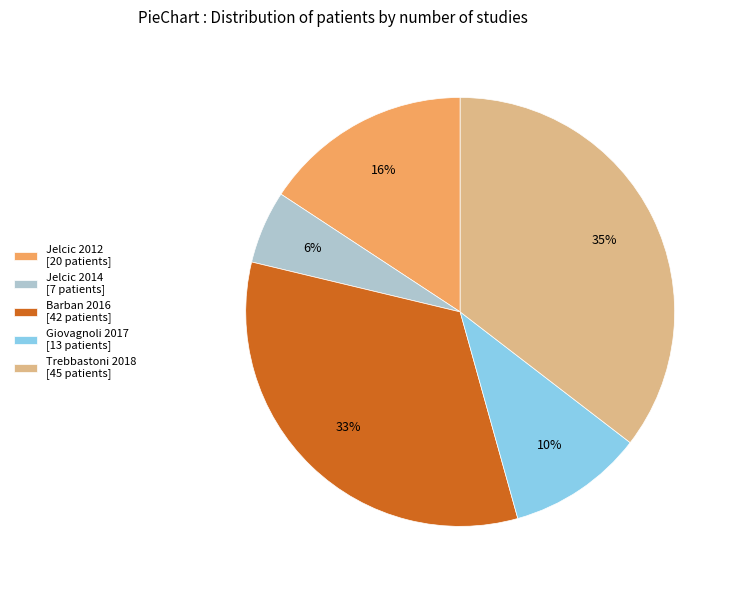

To the nearest percent, what percentage of the pie is Barban 2016?

33%